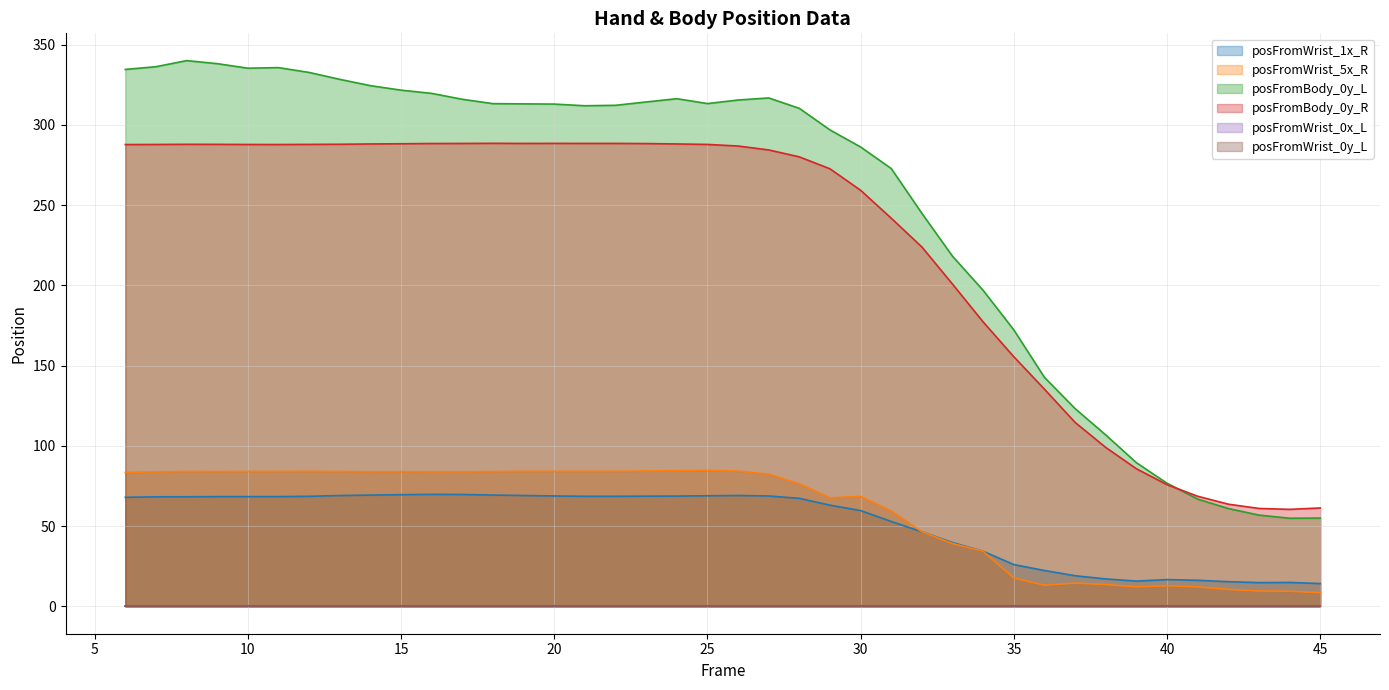

True or false: posFromWrist_1x_R and posFromBody_0y_R intersect in this chart.

False